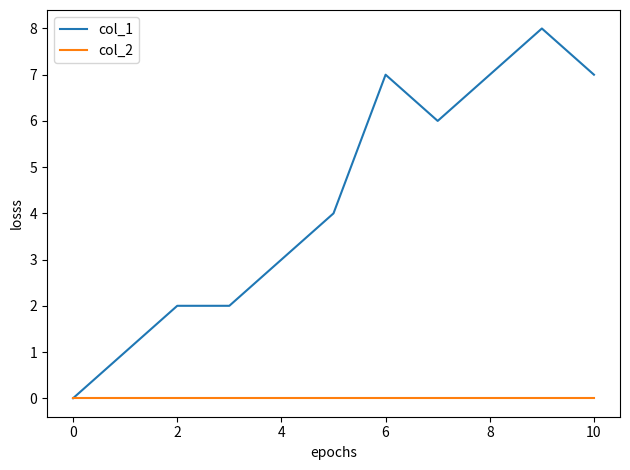

Which series has the largest total across all categories?

col_1